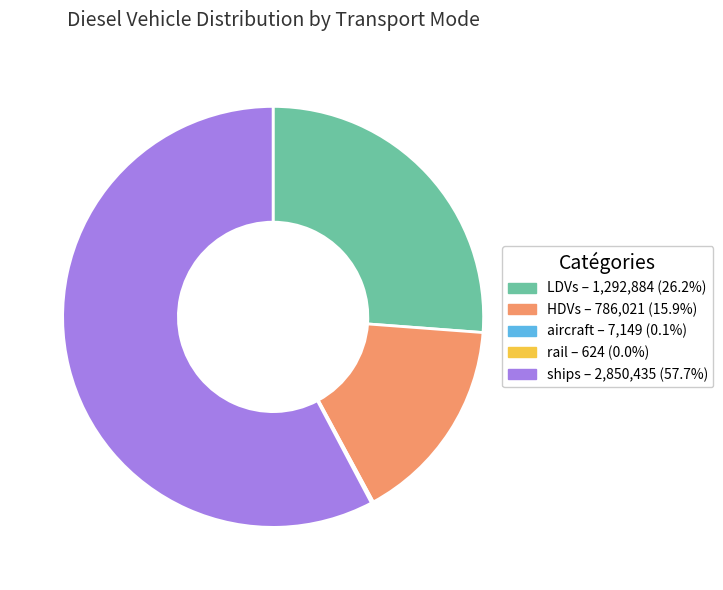

Is there a majority slice in this chart?

Yes